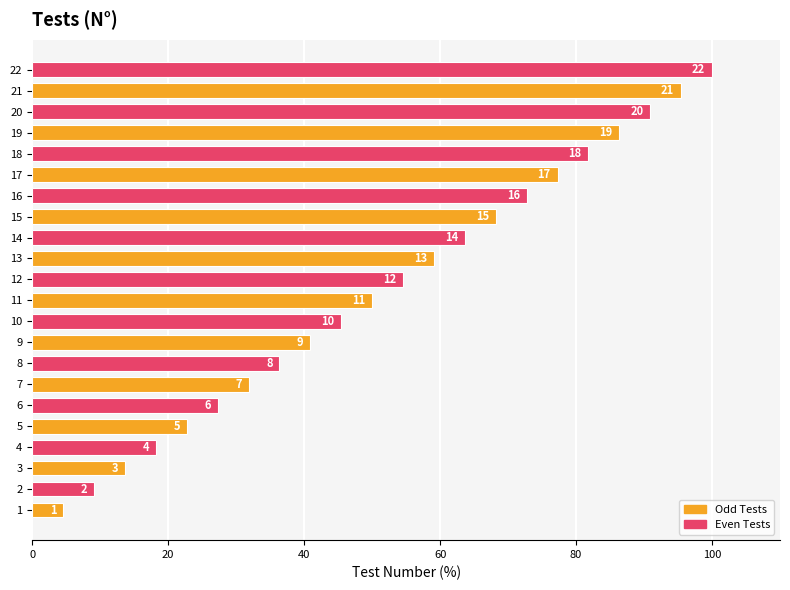

What is the sum of all values?

1150.0